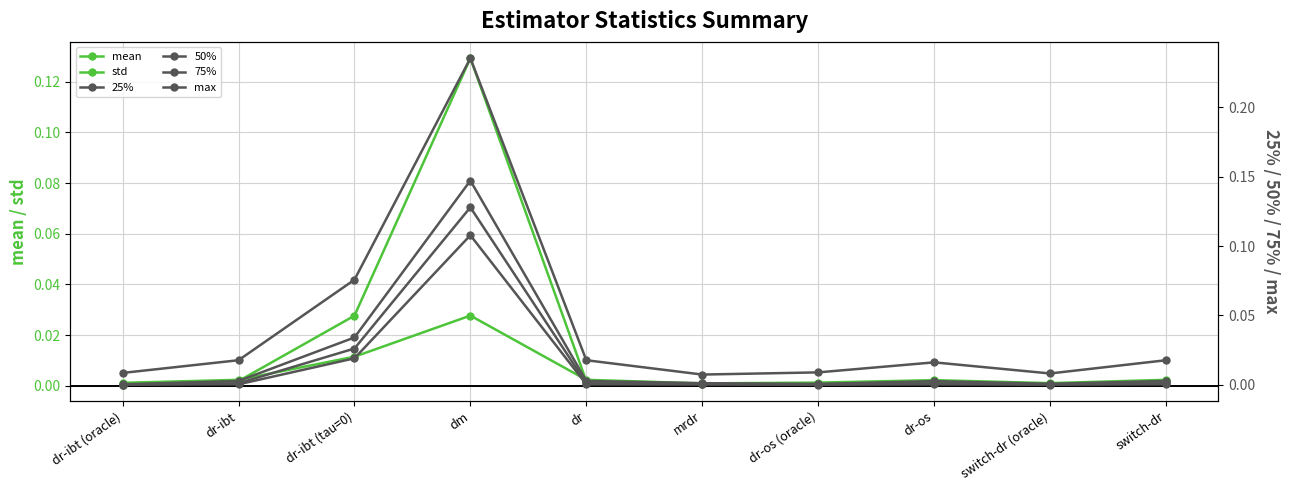

Does the chart have visible grid lines?

Yes